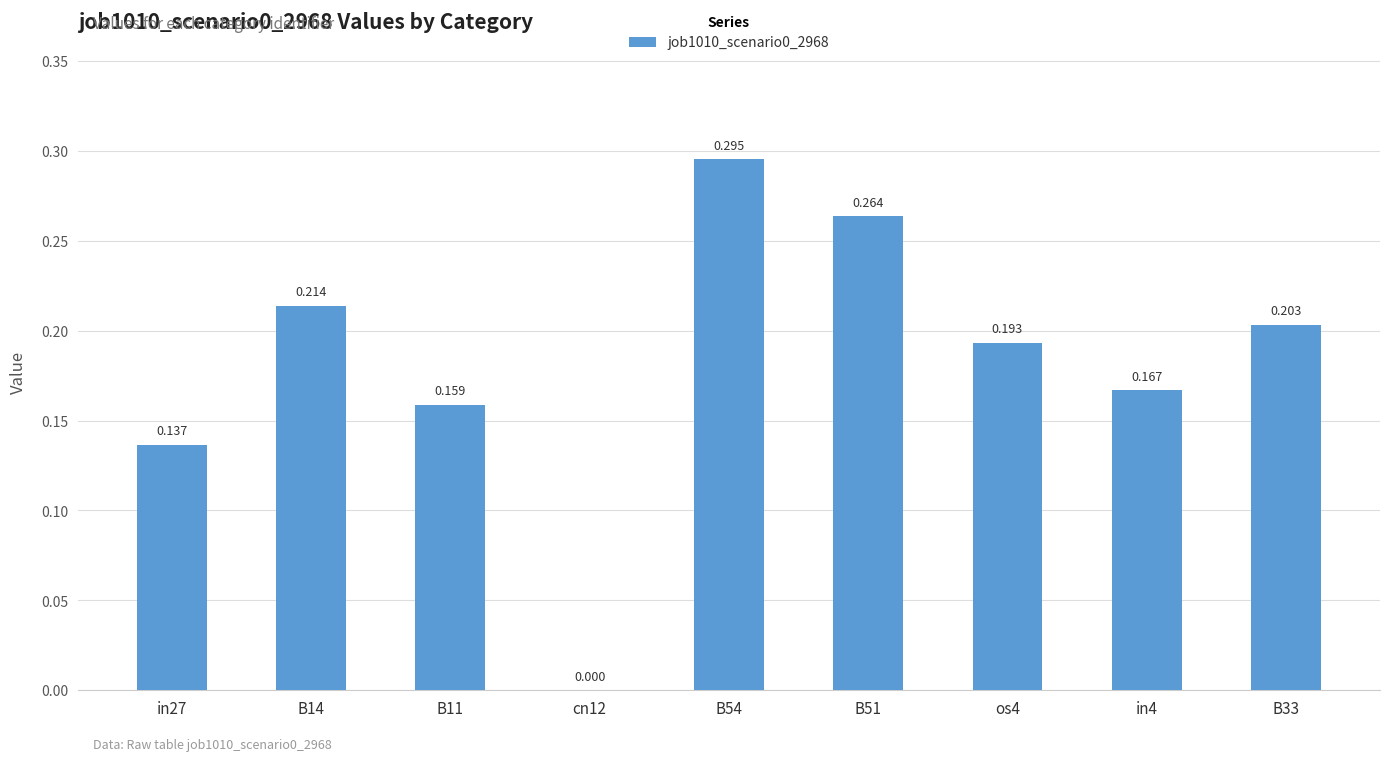

How many data points are above 0?

8